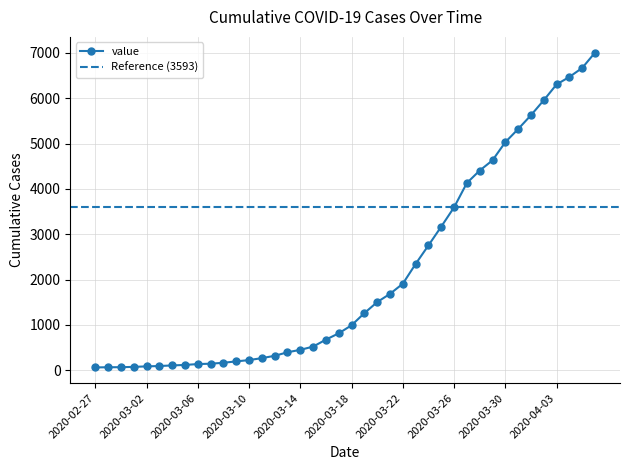

Read the value at 2020-03-30, to the nearest 100.

5000